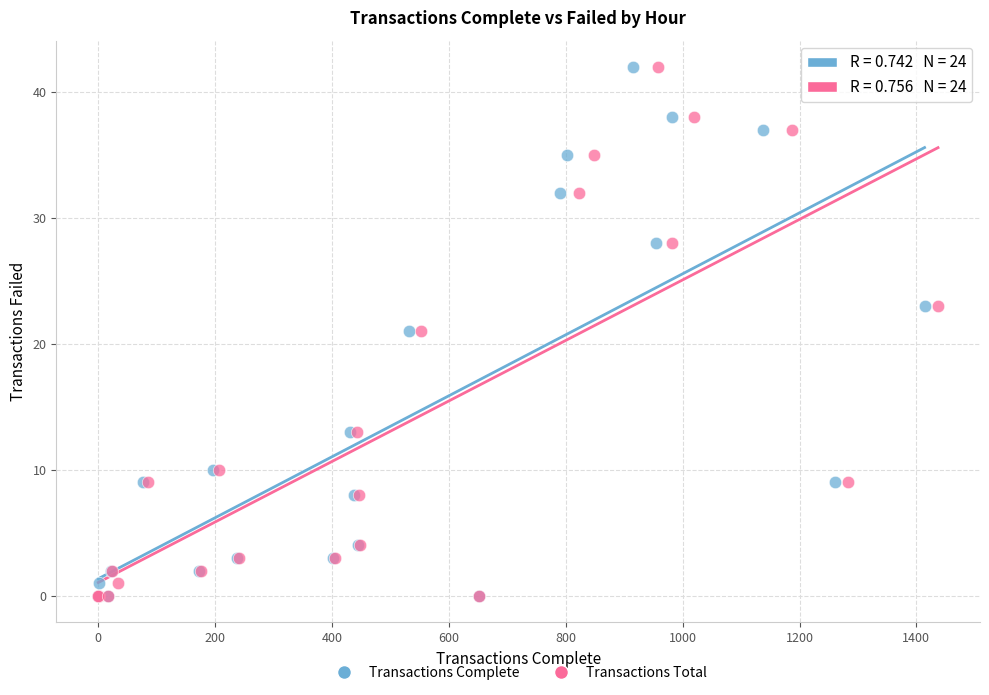

What are all the series names shown in the legend?

Transactions Complete, Transactions Total